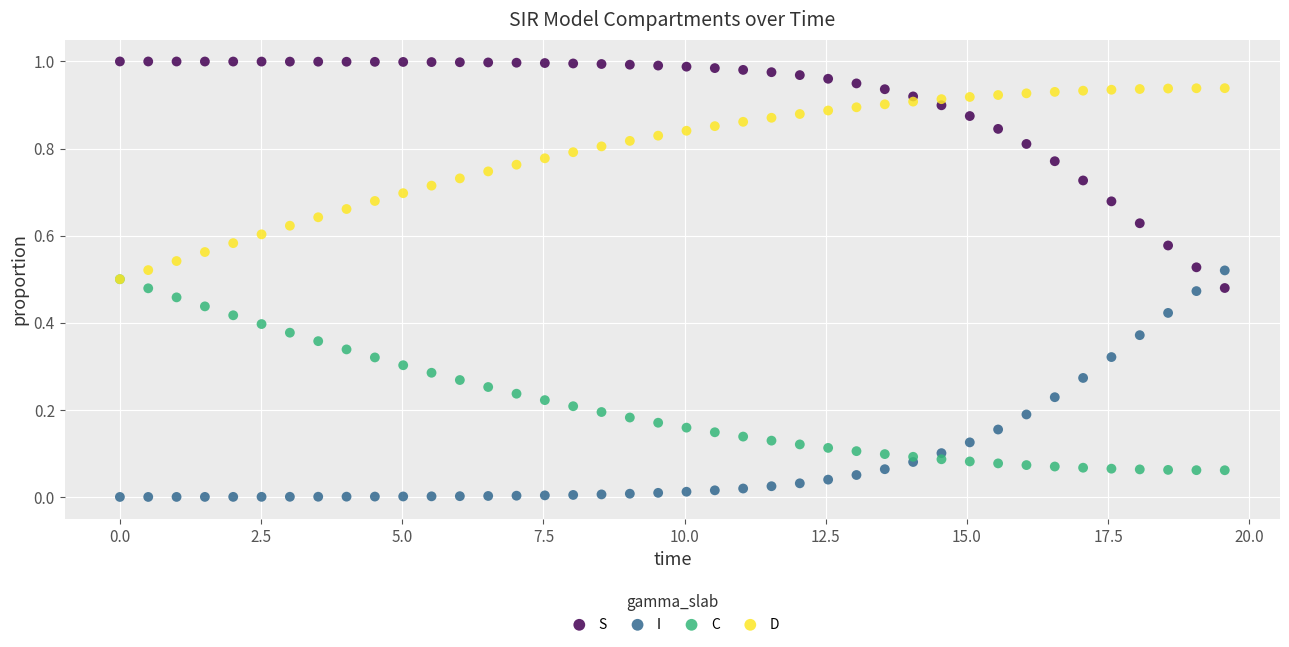

What are all the series names shown in the legend?

S, I, C, D